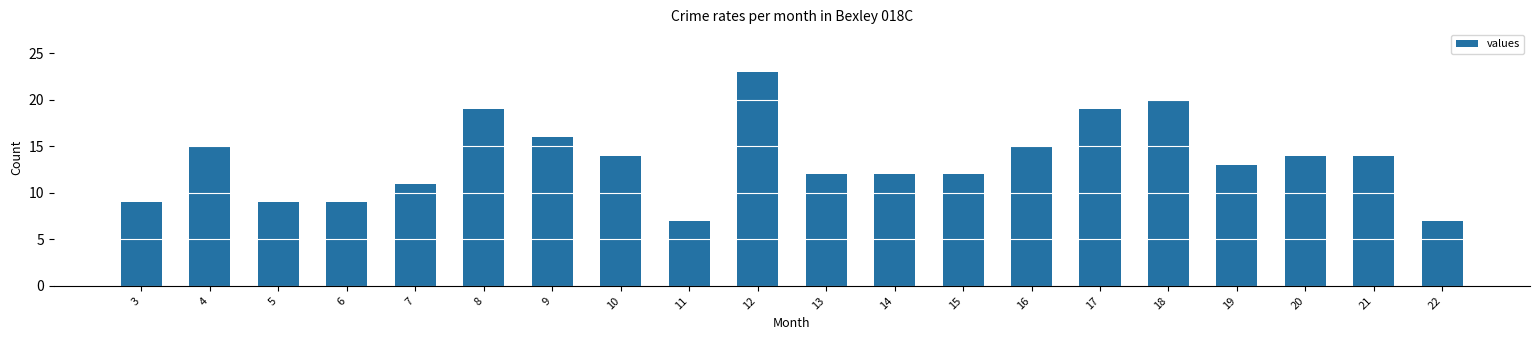

How many bars are there in total?

20